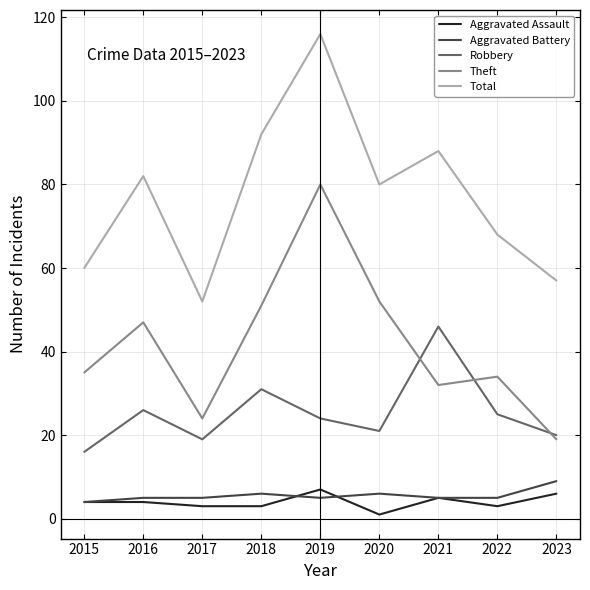

What is the maximum value for Robbery?

46